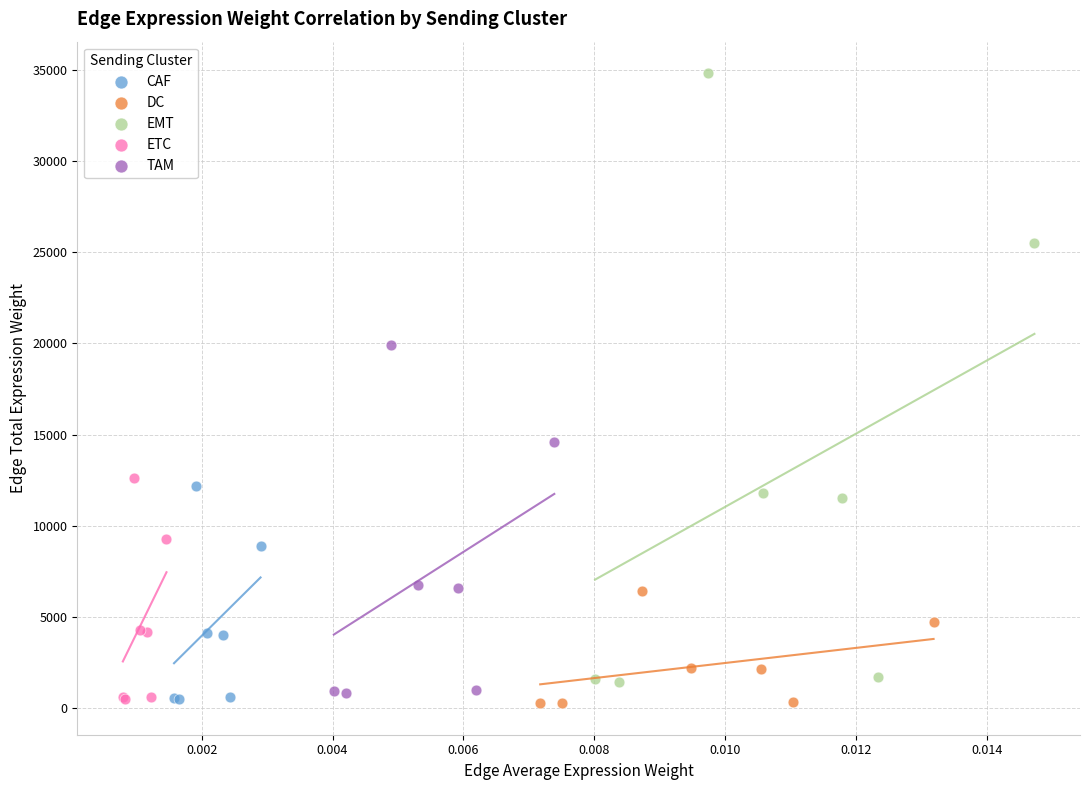

What are all the series names shown in the legend?

CAF, DC, EMT, ETC, TAM